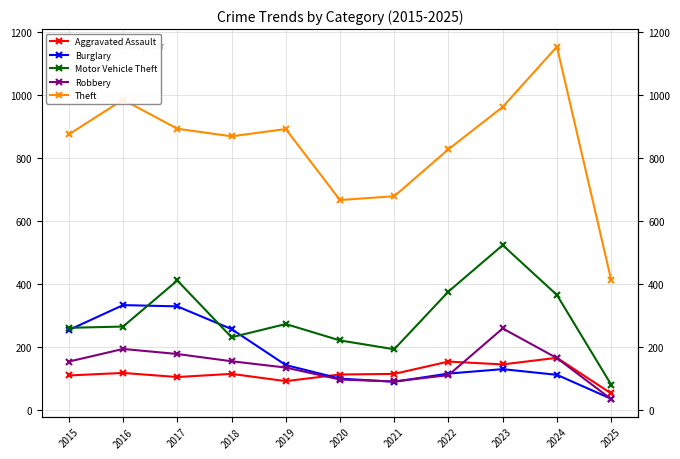

At which category is the sum across all series the highest?

2023